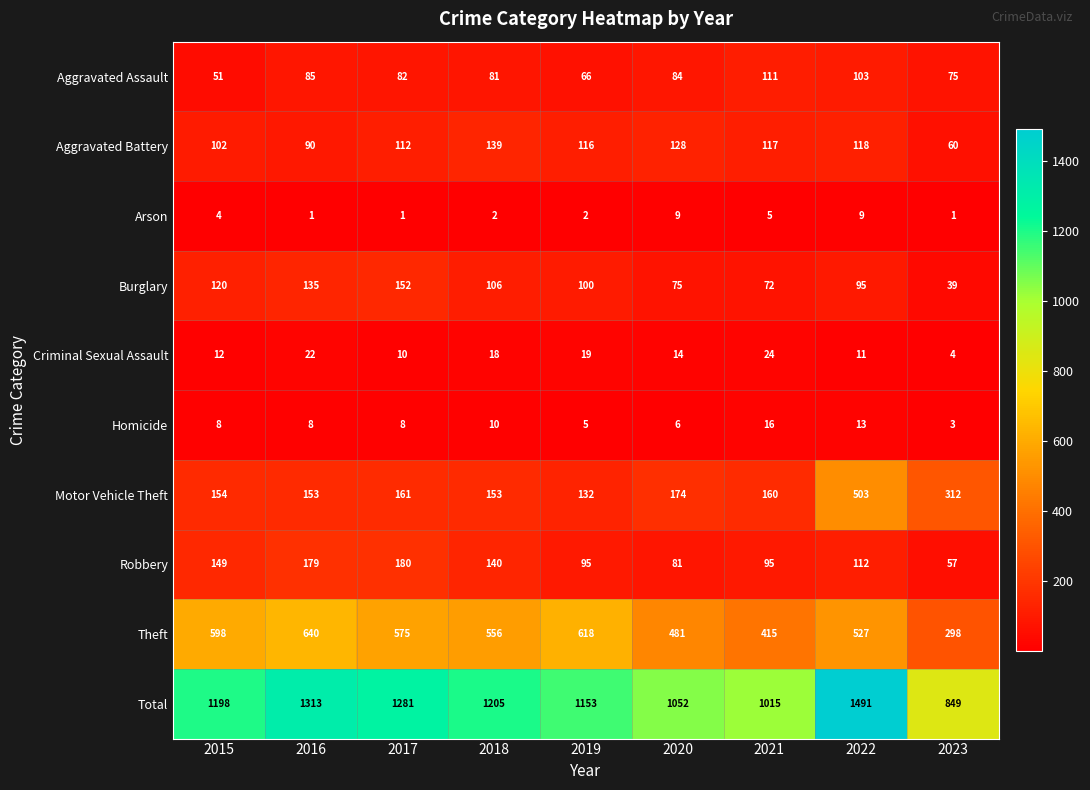

At how many categories does at least one series exceed 880?

8